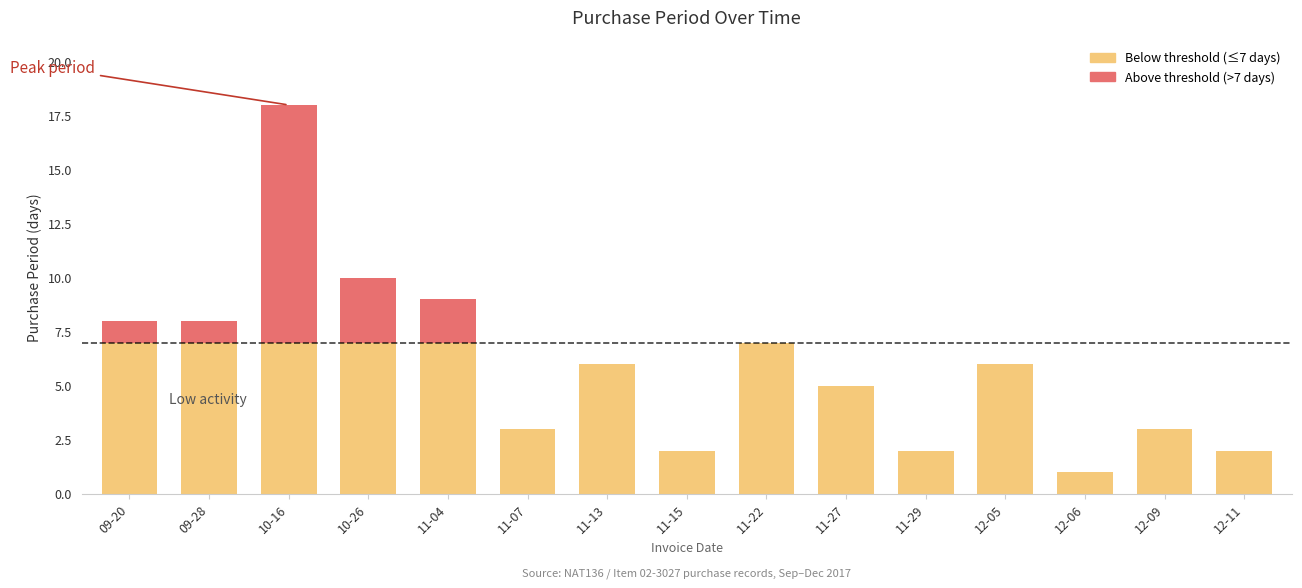

Reading left to right, what are all the values shown in this chart?

Below threshold: 7	7	7	7	7	3	6	2	7	5	2	6	1	3	2
Above threshold: 1	1	11	3	2	0	0	0	0	0	0	0	0	0	0